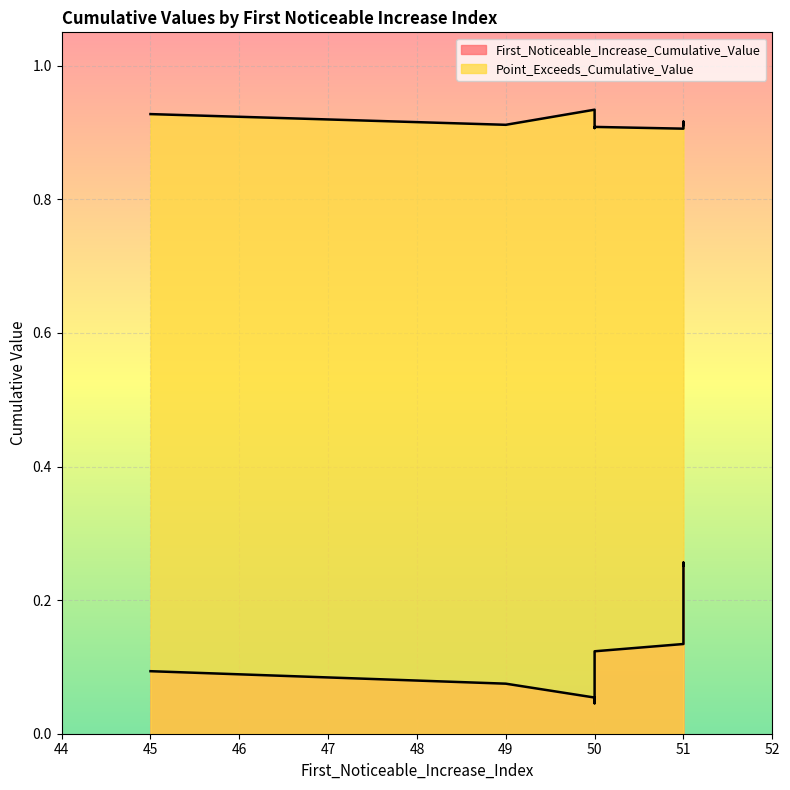

What is the label of the 8th point from the right?

51